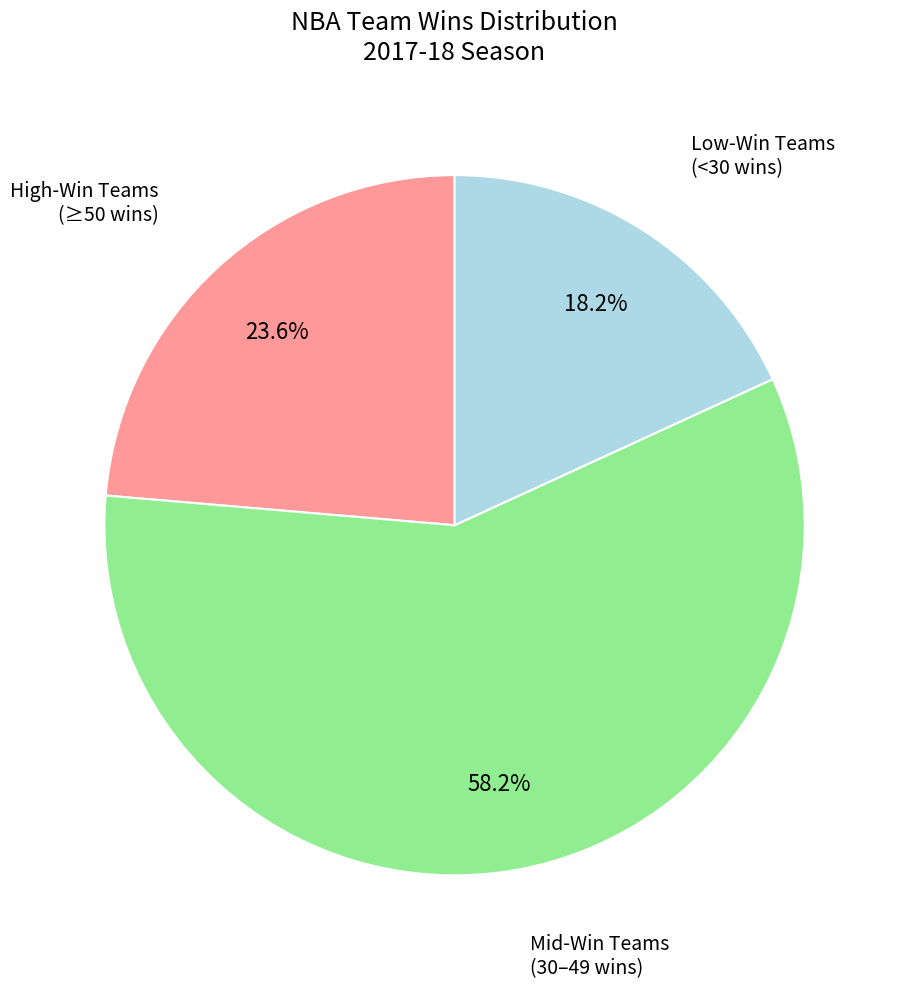

Is there any slice that represents more than half of the pie?

Yes